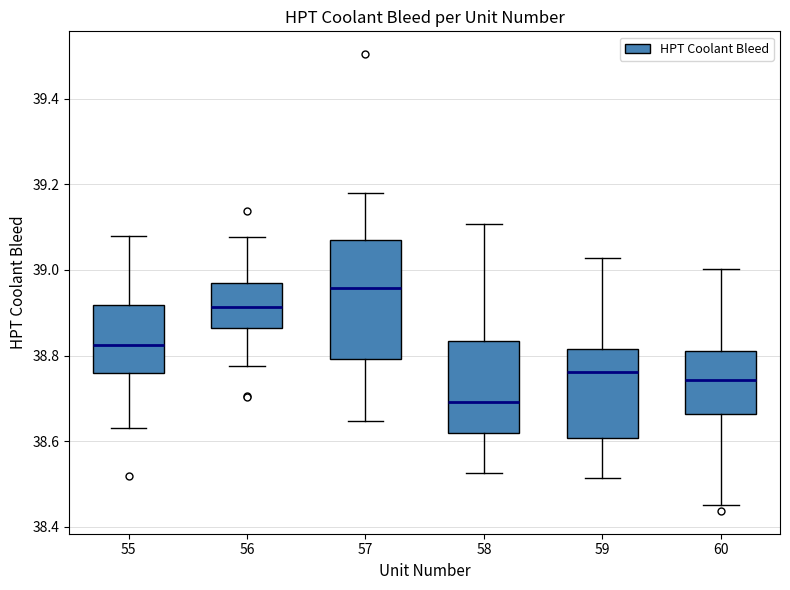

Reading left to right, transcribe this box plot: for each box, give where its median line is, the range the box spans, and where its two whiskers end, as read against the y-axis. The values are not printed on the chart, so give them approximately, as read against the axis.

55: median 38.82, box 38.76 to 38.92, whiskers 38.64 to 39.08
56: median 38.92, box 38.86 to 38.96, whiskers 38.78 to 39.08
57: median 38.96, box 38.80 to 39.06, whiskers 38.64 to 39.18
58: median 38.70, box 38.62 to 38.84, whiskers 38.52 to 39.10
59: median 38.76, box 38.60 to 38.82, whiskers 38.52 to 39.02
60: median 38.74, box 38.66 to 38.82, whiskers 38.46 to 39.00